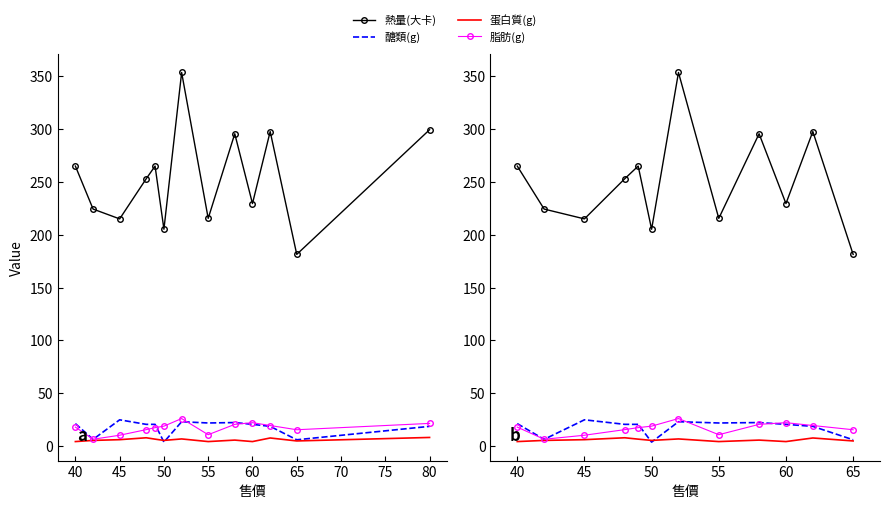

Which category has the lowest value across all series?

50